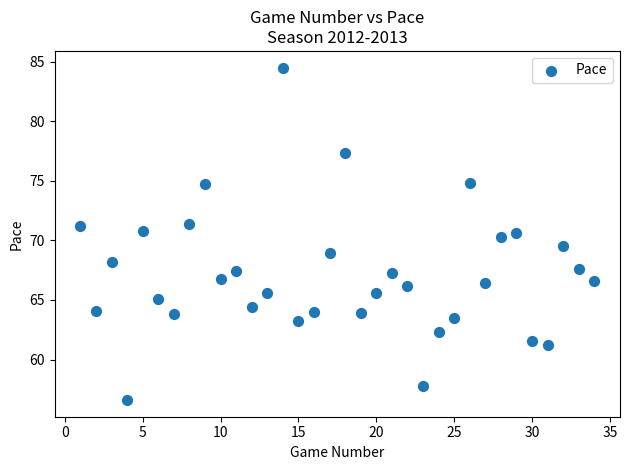

What is the range of Y values (max minus min)?

27.9